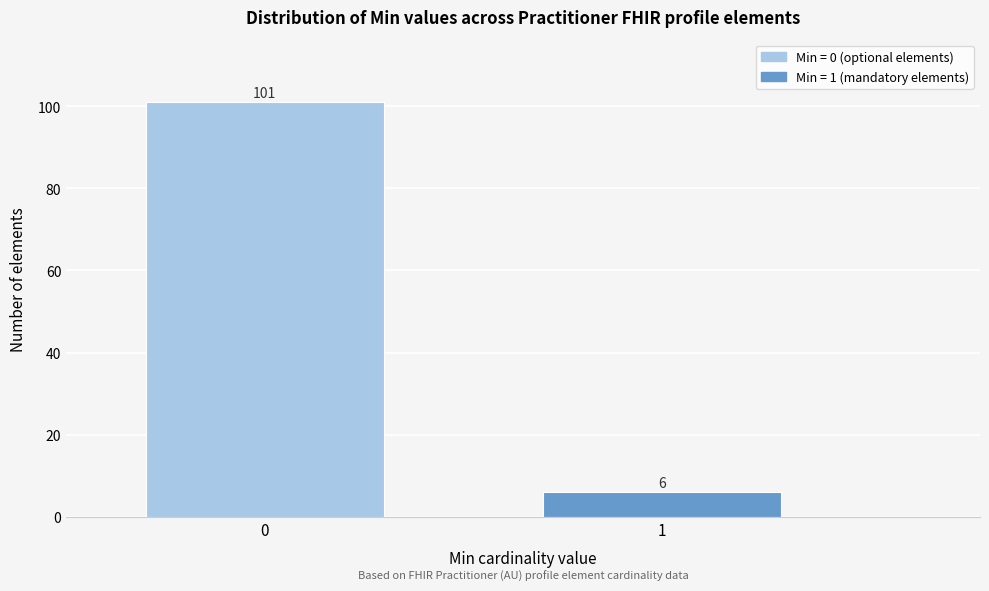

Reading left to right, what are all the values shown in this chart?

0=101	1=6